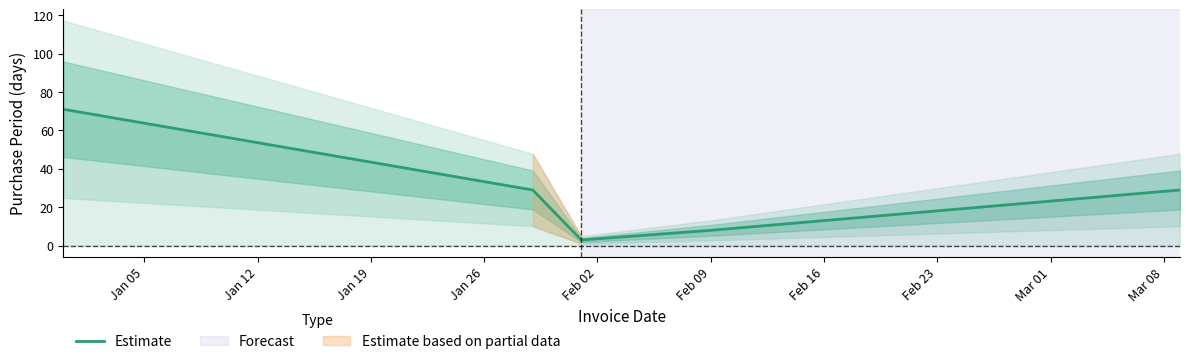

Is it true that the value at Jan 19 is 1?

False